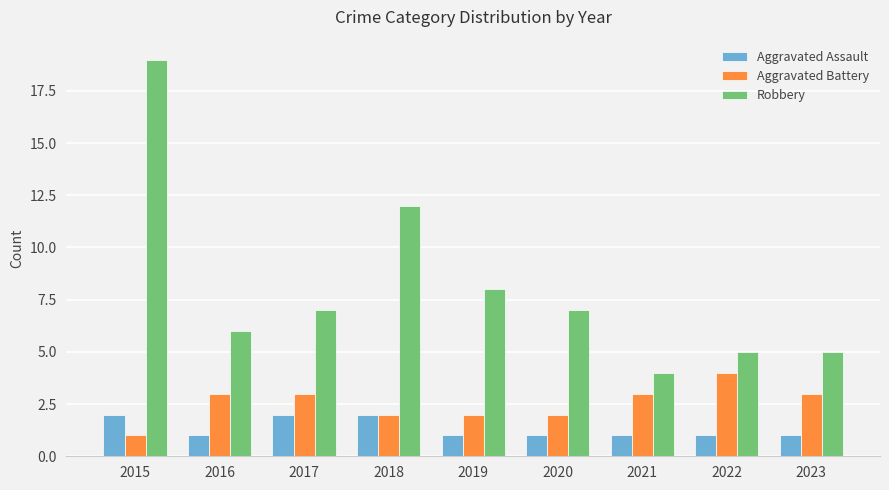

What is the difference between the maximum and minimum values in the Aggravated Battery series?

3